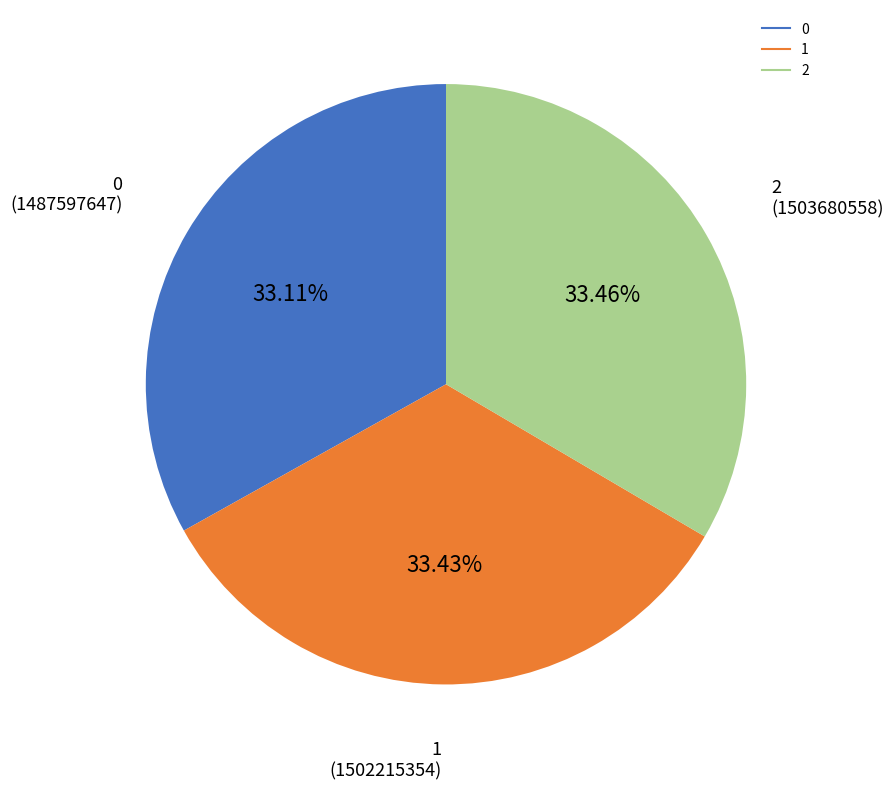

How many slices are in this pie chart?

3